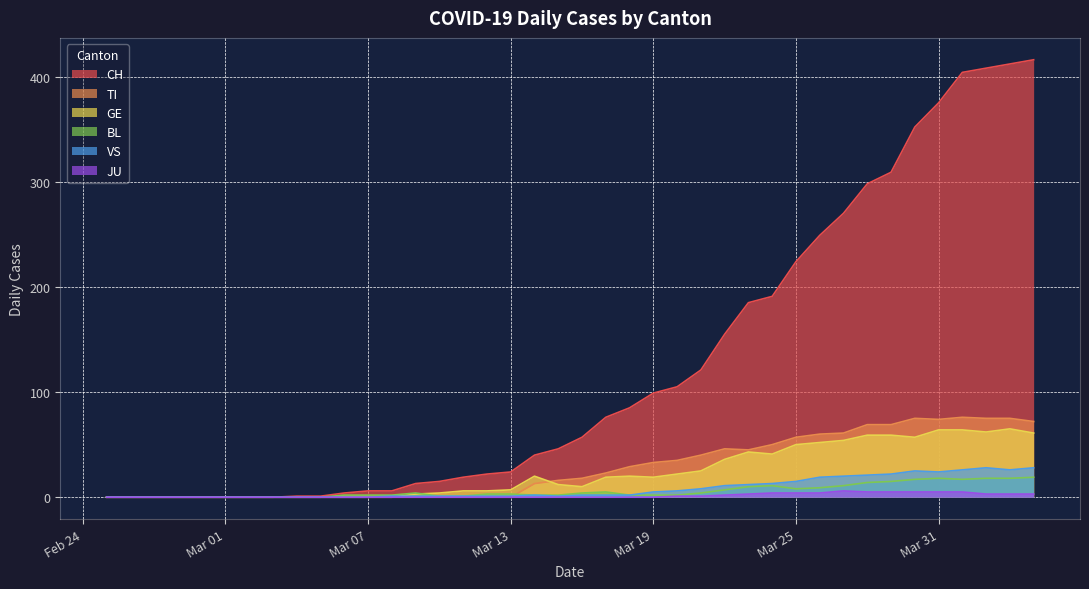

What is the highest value of the CH series?

416